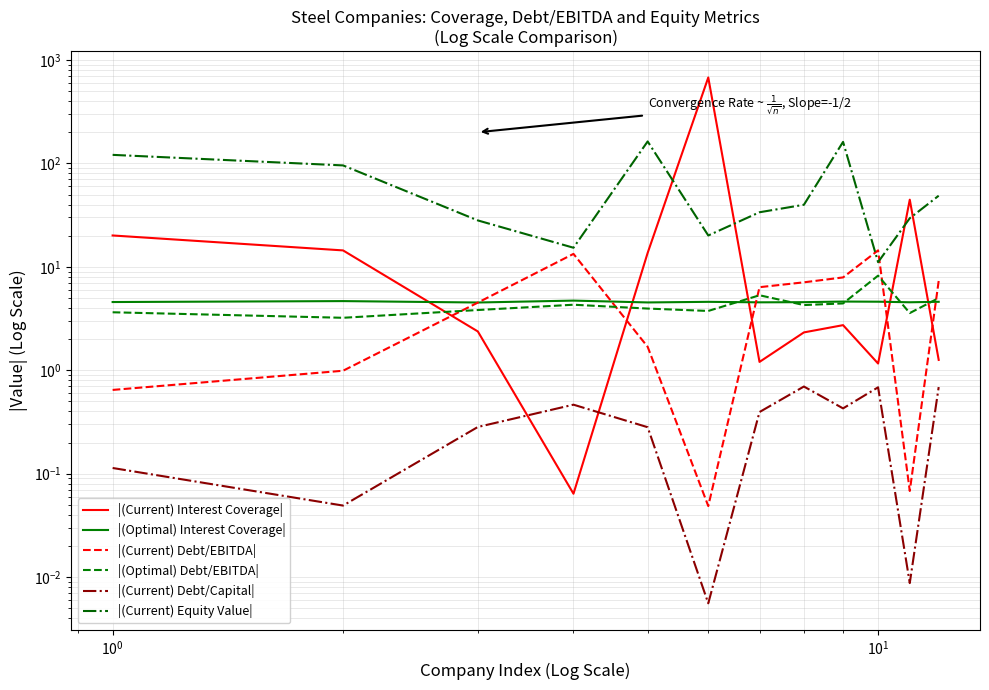

What is the difference between the maximum and minimum values in the |(Optimal) Interest Coverage| series?

0.2